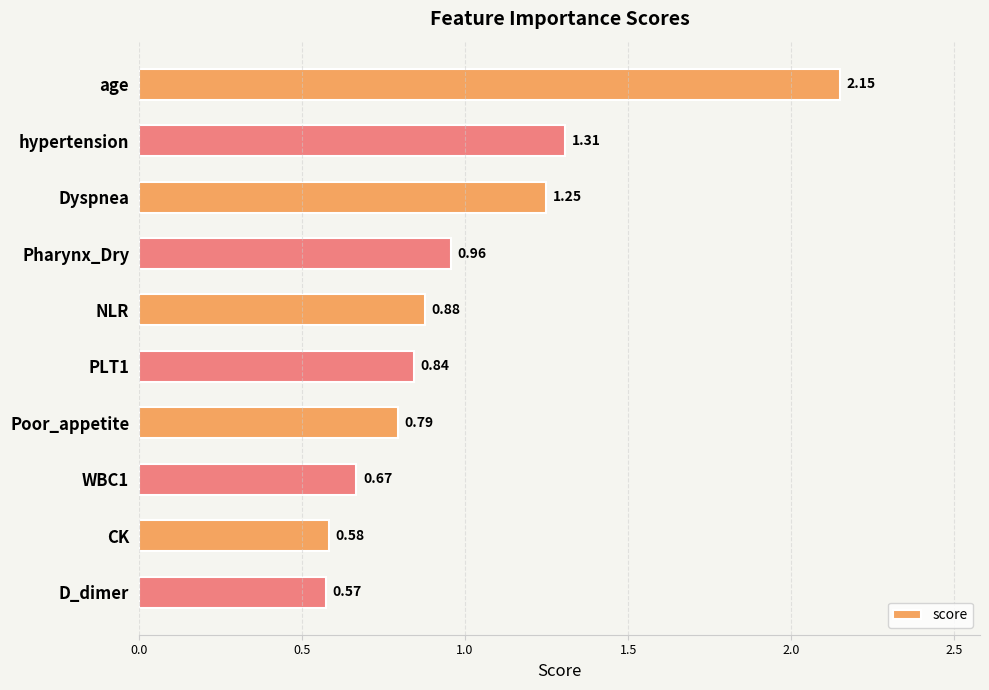

Where is the data nearest to the value 1?

Pharynx_Dry